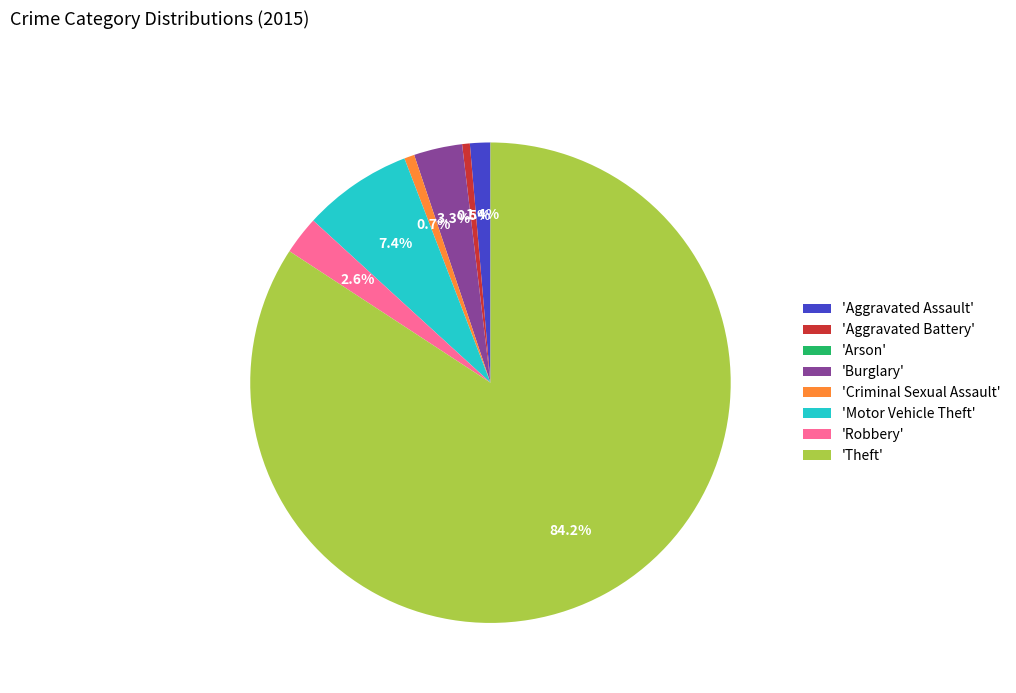

What is the ratio of the value at 'Robbery' to the value at 'Aggravated Battery'?

5.0